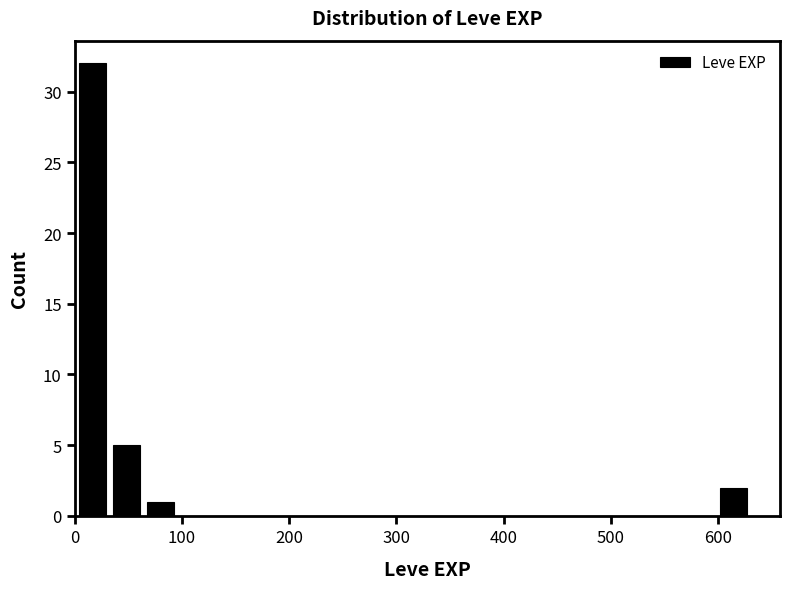

Read against the x-axis, roughly where is the centre of the tallest bar?

20